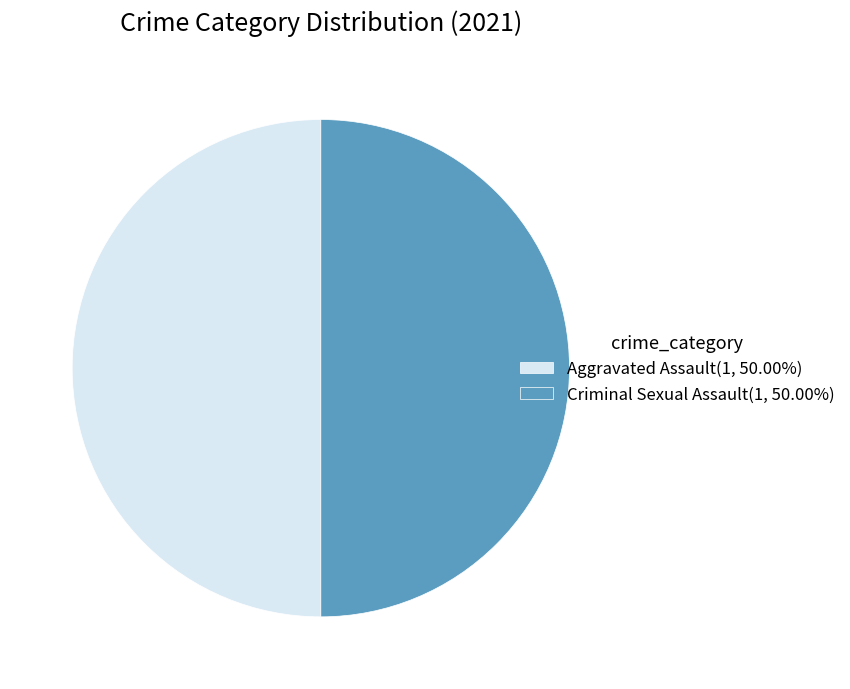

Approximately how many times larger is the value at Aggravated Assault(1, 50.00%) compared to Criminal Sexual Assault(1, 50.00%)?

1.0